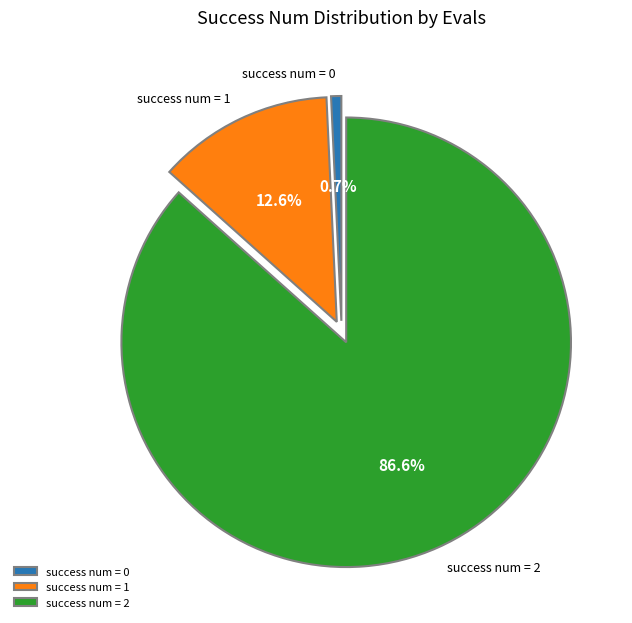

Does success num = 0 account for over 50% of the chart?

No